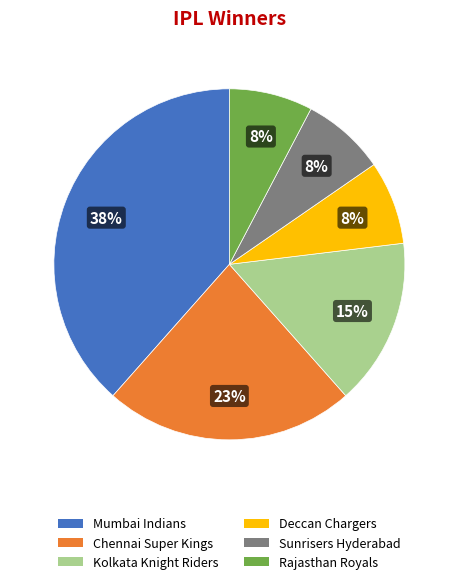

Approximately how many times larger is the value at Rajasthan Royals compared to Sunrisers Hyderabad?

1.0